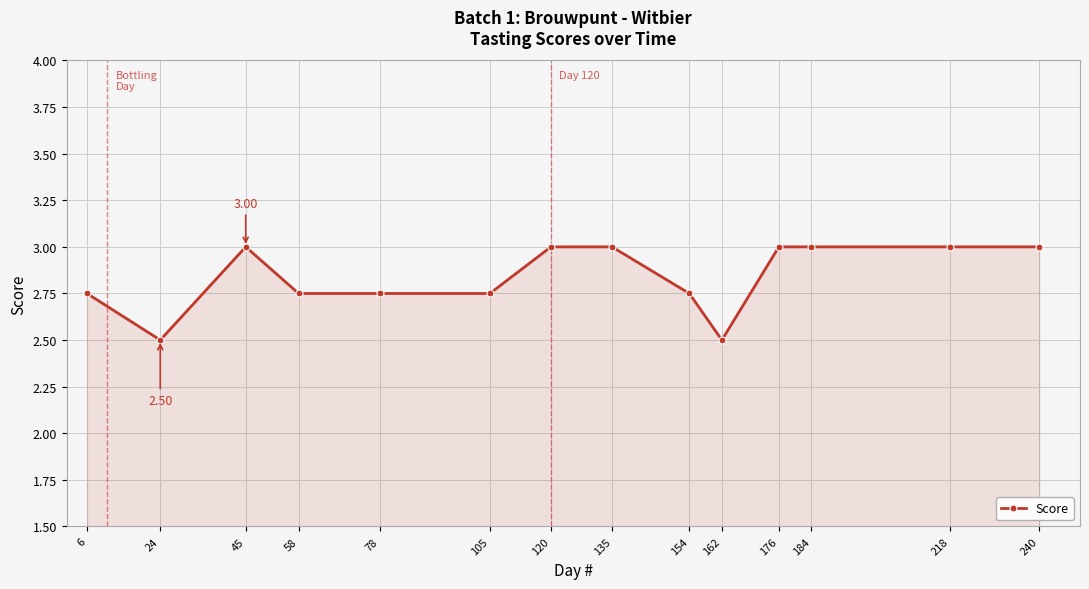

What is the difference between the second highest and second lowest values?

0.5